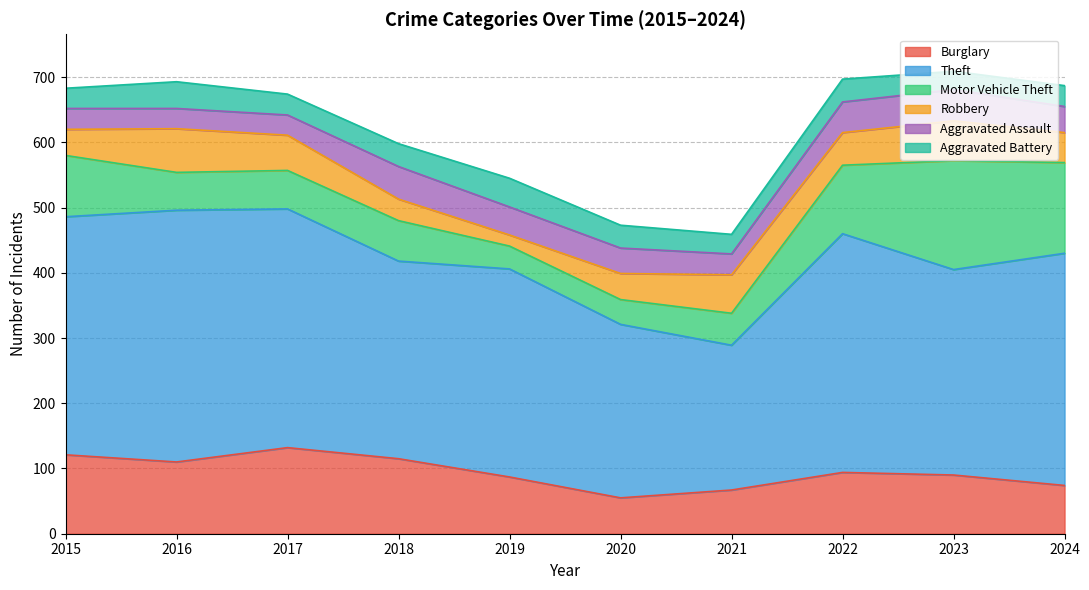

Where is the first local maximum for Theft?

2016